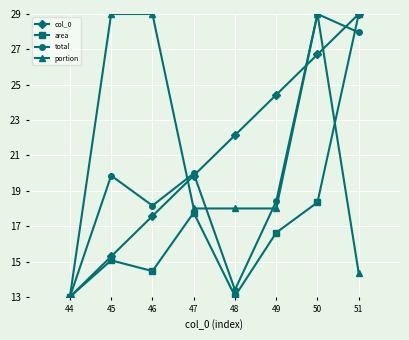

Reading right to left, extract all data points from this chart.

col_0: 29.0	26.7	24.4	22.1	19.9	17.6	15.3	13.0
area: 29.0	18.3	16.6	13.0	17.8	14.5	15.1	13.0
total: 28.0	29.0	18.4	13.4	20.0	18.2	19.9	13.0
portion: 14.3	29.0	18.0	18.0	18.0	29.0	29.0	13.0